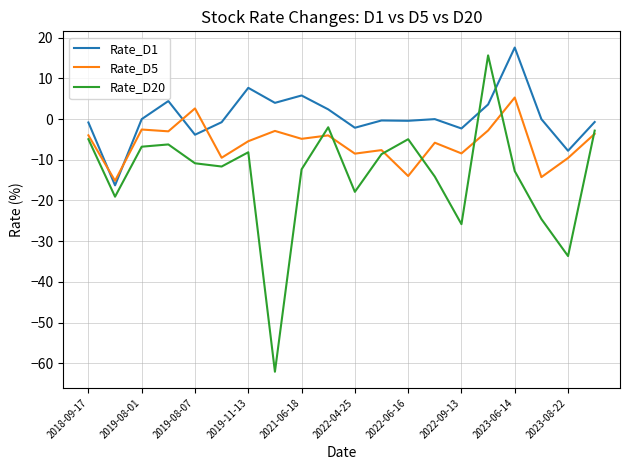

How many times do Rate_D1 and Rate_D20 cross each other?

2